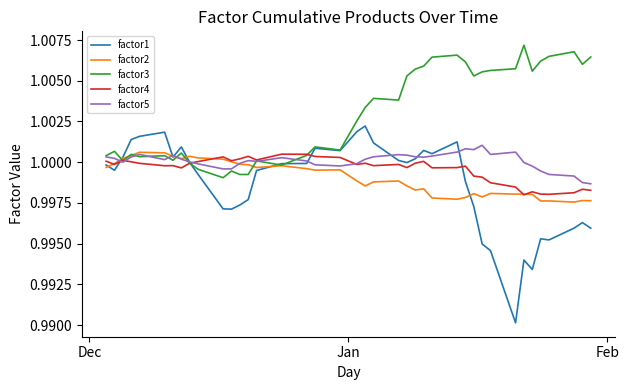

Which series has the largest total across all categories?

factor3